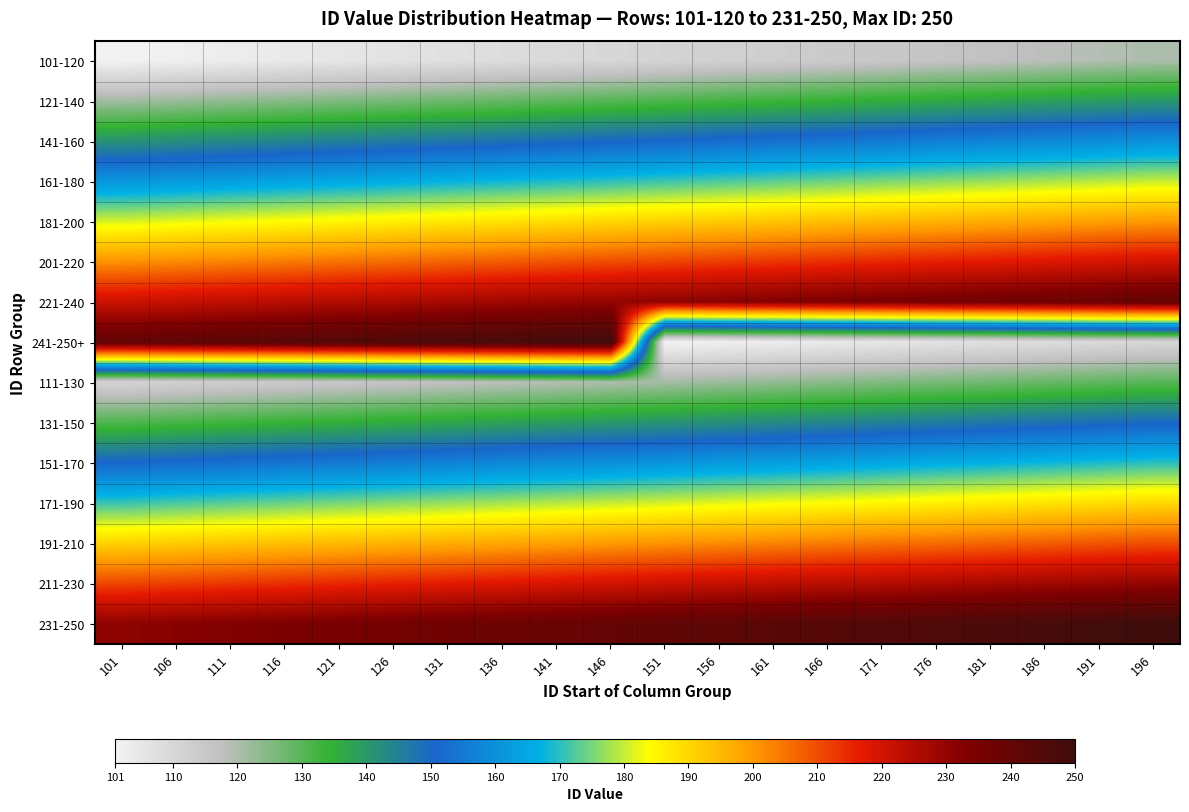

Reading right to left, list all the values displayed in this chart.

101-120: 196=120	191=119	186=118	181=117	176=116	171=115	166=114	161=113	156=112	151=111	146=110	141=109	136=108	131=107	126=106	121=105	116=104	111=103	106=102	101=101
121-140: 196=140	191=139	186=138	181=137	176=136	171=135	166=134	161=133	156=132	151=131	146=130	141=129	136=128	131=127	126=126	121=125	116=124	111=123	106=122	101=121
141-160: 196=160	191=159	186=158	181=157	176=156	171=155	166=154	161=153	156=152	151=151	146=150	141=149	136=148	131=147	126=146	121=145	116=144	111=143	106=142	101=141
161-180: 196=180	191=179	186=178	181=177	176=176	171=175	166=174	161=173	156=172	151=171	146=170	141=169	136=168	131=167	126=166	121=165	116=164	111=163	106=162	101=161
181-200: 196=200	191=199	186=198	181=197	176=196	171=195	166=194	161=193	156=192	151=191	146=190	141=189	136=188	131=187	126=186	121=185	116=184	111=183	106=182	101=181
201-220: 196=220	191=219	186=218	181=217	176=216	171=215	166=214	161=213	156=212	151=211	146=210	141=209	136=208	131=207	126=206	121=205	116=204	111=203	106=202	101=201
221-240: 196=240	191=239	186=238	181=237	176=236	171=235	166=234	161=233	156=232	151=231	146=230	141=229	136=228	131=227	126=226	121=225	116=224	111=223	106=222	101=221
241-250+: 196=110	191=109	186=108	181=107	176=106	171=105	166=104	161=103	156=102	151=101	146=250	141=249	136=248	131=247	126=246	121=245	116=244	111=243	106=242	101=241
111-130: 196=130	191=129	186=128	181=127	176=126	171=125	166=124	161=123	156=122	151=121	146=120	141=119	136=118	131=117	126=116	121=115	116=114	111=113	106=112	101=111
131-150: 196=150	191=149	186=148	181=147	176=146	171=145	166=144	161=143	156=142	151=141	146=140	141=139	136=138	131=137	126=136	121=135	116=134	111=133	106=132	101=131
151-170: 196=170	191=169	186=168	181=167	176=166	171=165	166=164	161=163	156=162	151=161	146=160	141=159	136=158	131=157	126=156	121=155	116=154	111=153	106=152	101=151
171-190: 196=190	191=189	186=188	181=187	176=186	171=185	166=184	161=183	156=182	151=181	146=180	141=179	136=178	131=177	126=176	121=175	116=174	111=173	106=172	101=171
191-210: 196=210	191=209	186=208	181=207	176=206	171=205	166=204	161=203	156=202	151=201	146=200	141=199	136=198	131=197	126=196	121=195	116=194	111=193	106=192	101=191
211-230: 196=230	191=229	186=228	181=227	176=226	171=225	166=224	161=223	156=222	151=221	146=220	141=219	136=218	131=217	126=216	121=215	116=214	111=213	106=212	101=211
231-250: 196=250	191=249	186=248	181=247	176=246	171=245	166=244	161=243	156=242	151=241	146=240	141=239	136=238	131=237	126=236	121=235	116=234	111=233	106=232	101=231